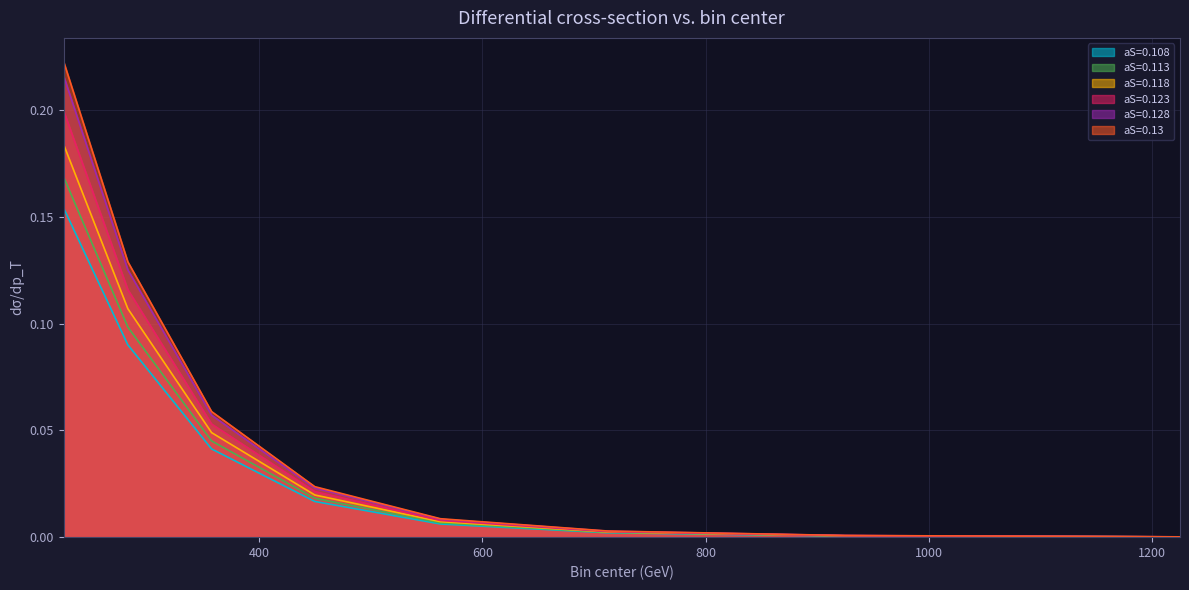

Which series has the widest spread of values?

aS=0.13